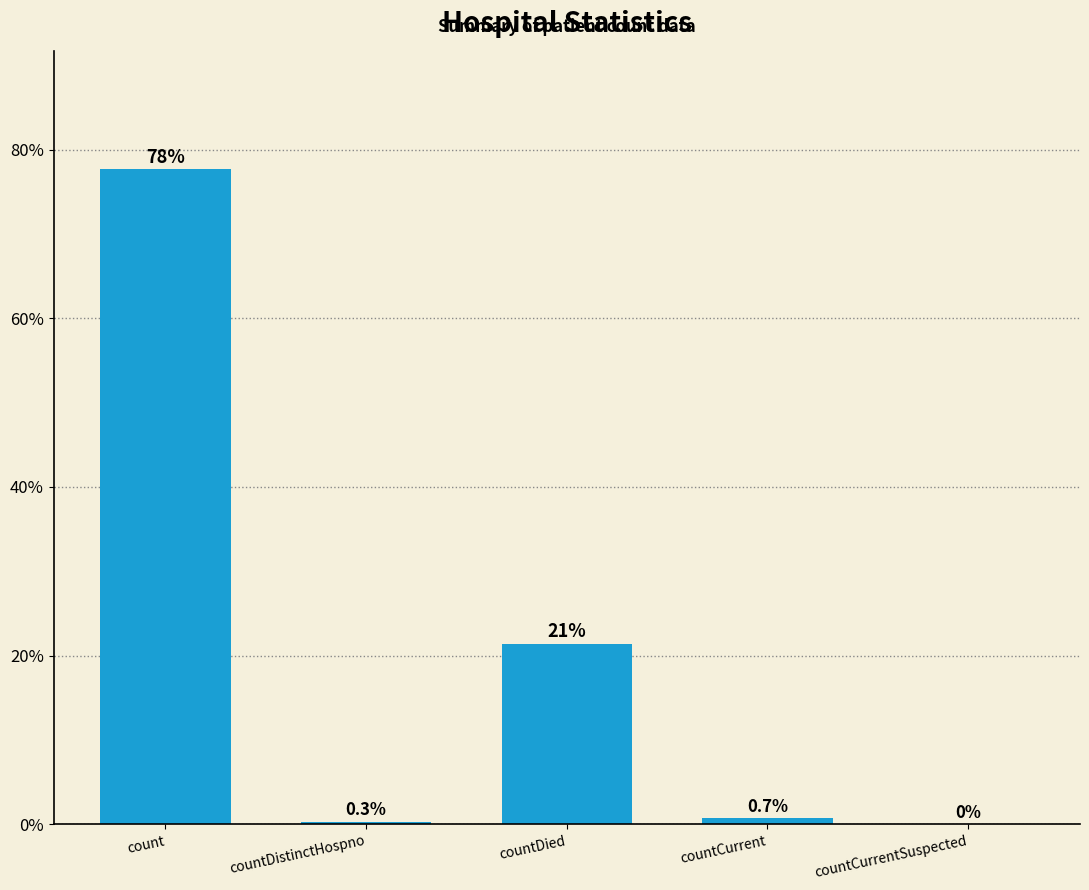

Are the bars horizontal?

No